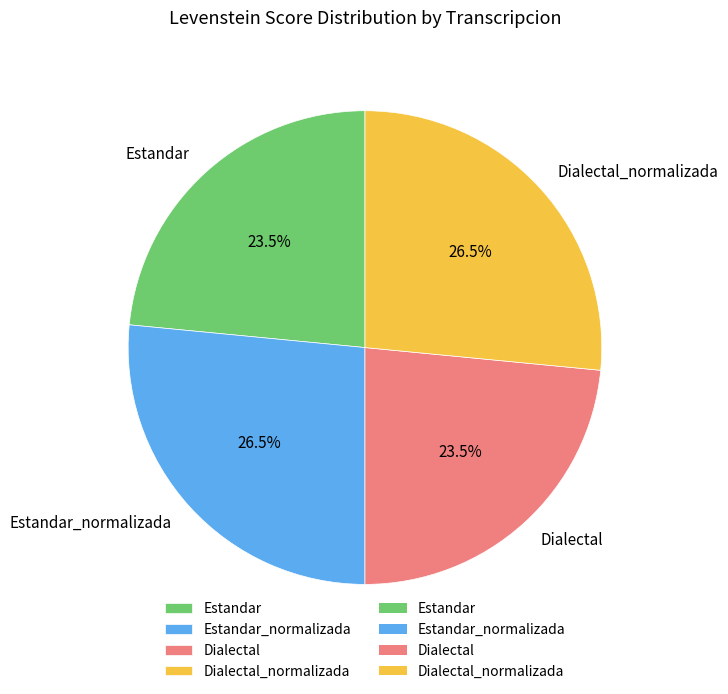

What percentage is NOT represented by Dialectal?

76.5%